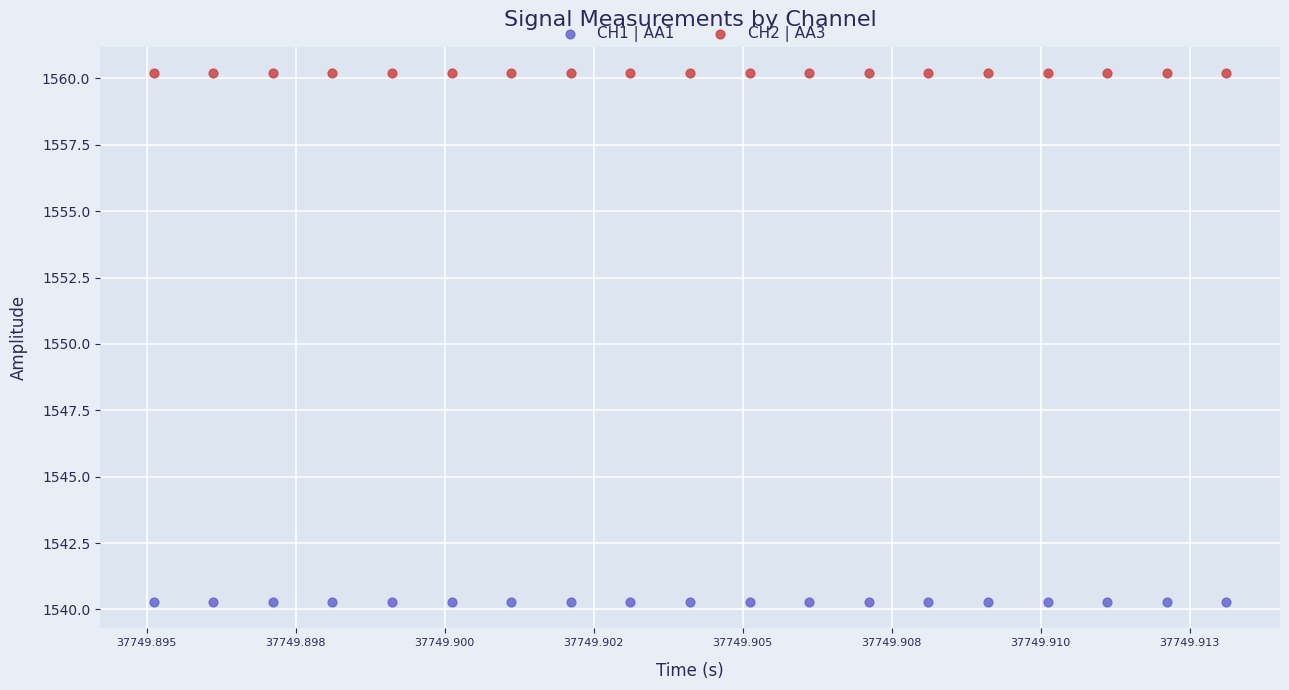

Which series reaches the maximum Y coordinate?

CH2 | AA3